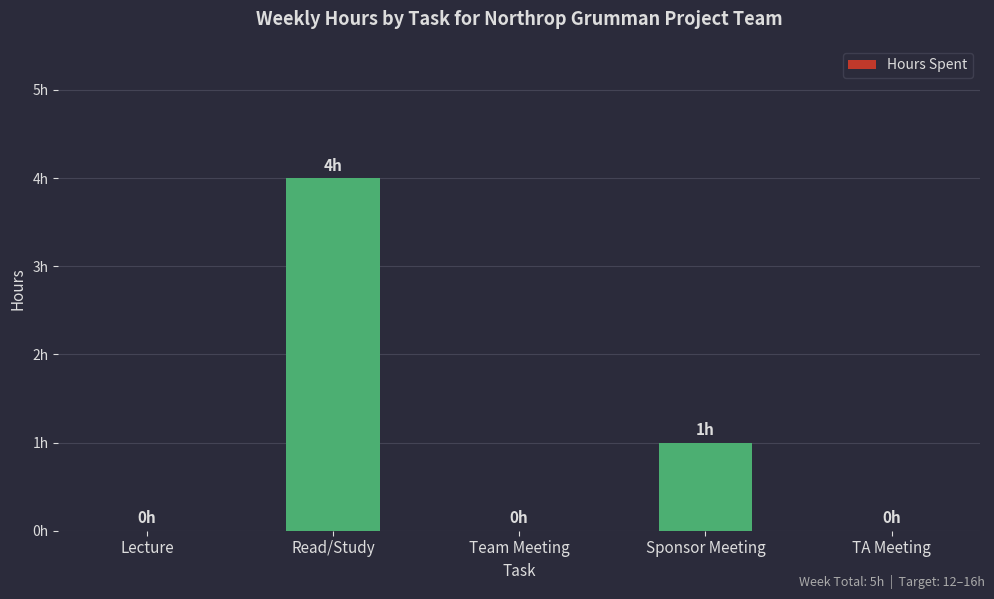

What is the sum of the values at Read/Study and TA Meeting?

4